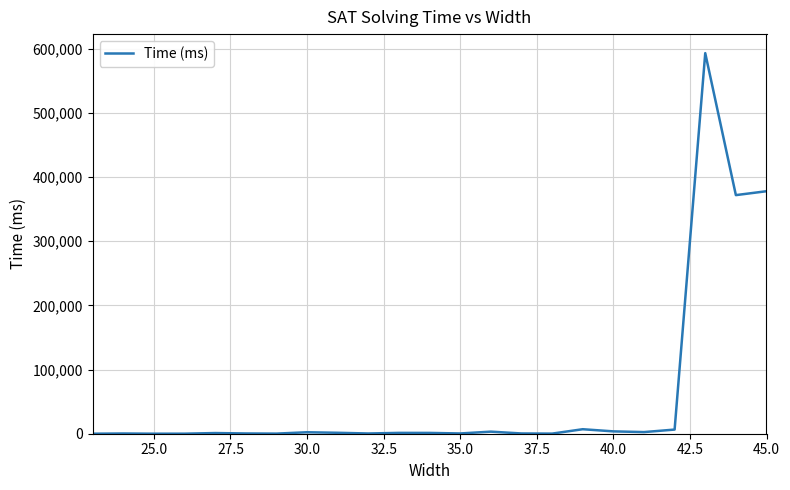

What is the greatest value displayed?

592863